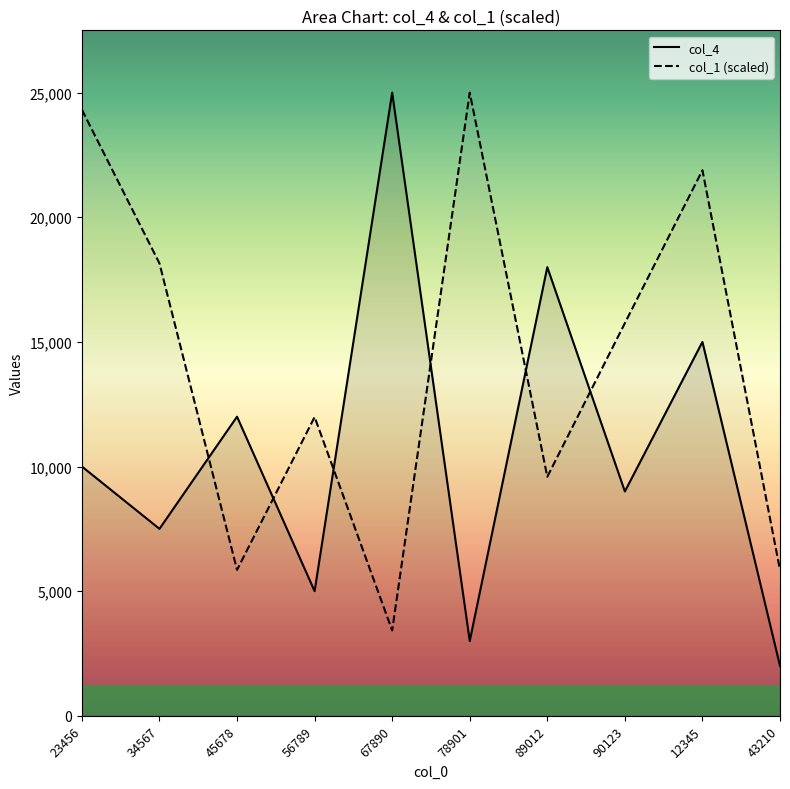

What is the sum of all col_1 (scaled) values?

141811.6